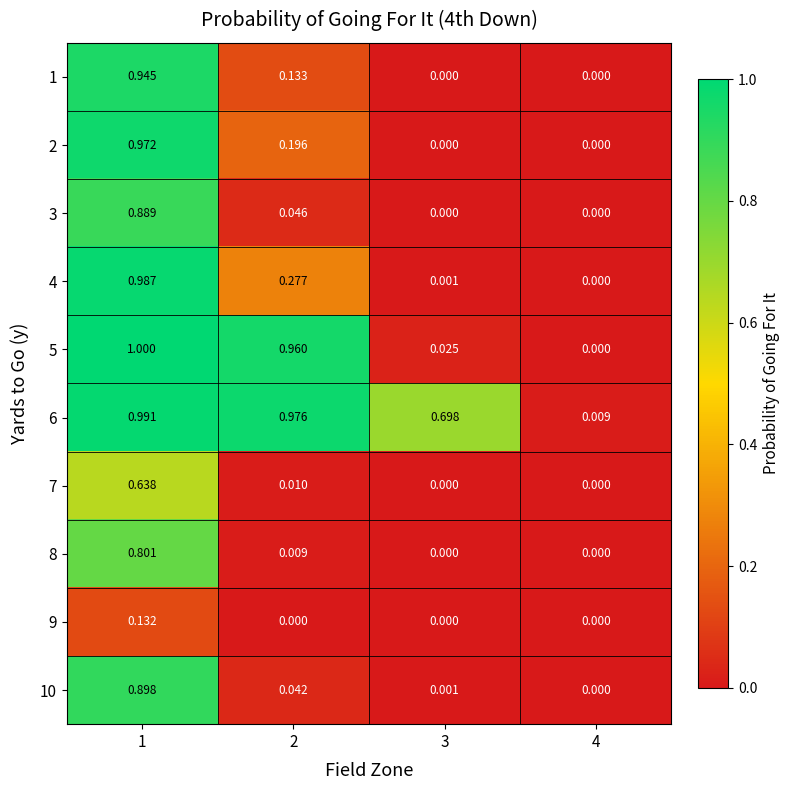

Is the value of 6 at 3 greater than the value of 5 at 3?

Yes